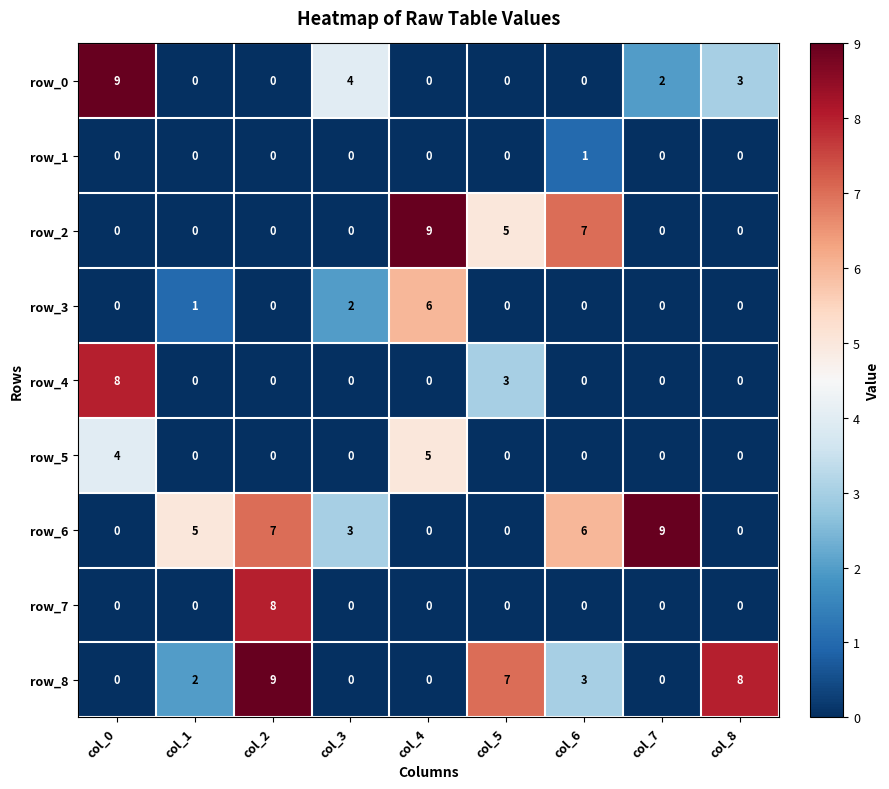

Count the row_6 values in the range 0 to 6.

7